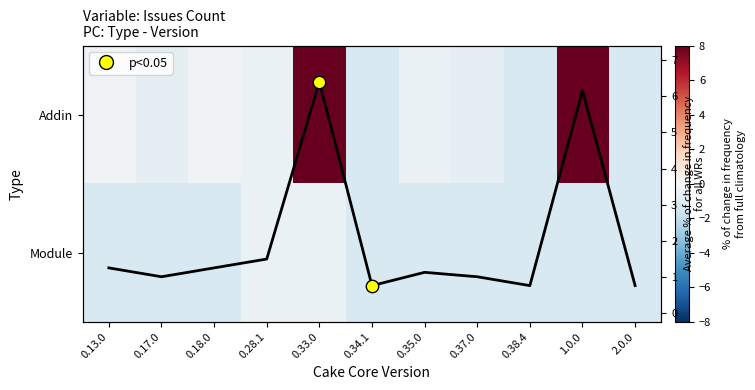

The Addin series shows -0.7 at 0.17.0. True or false?

True